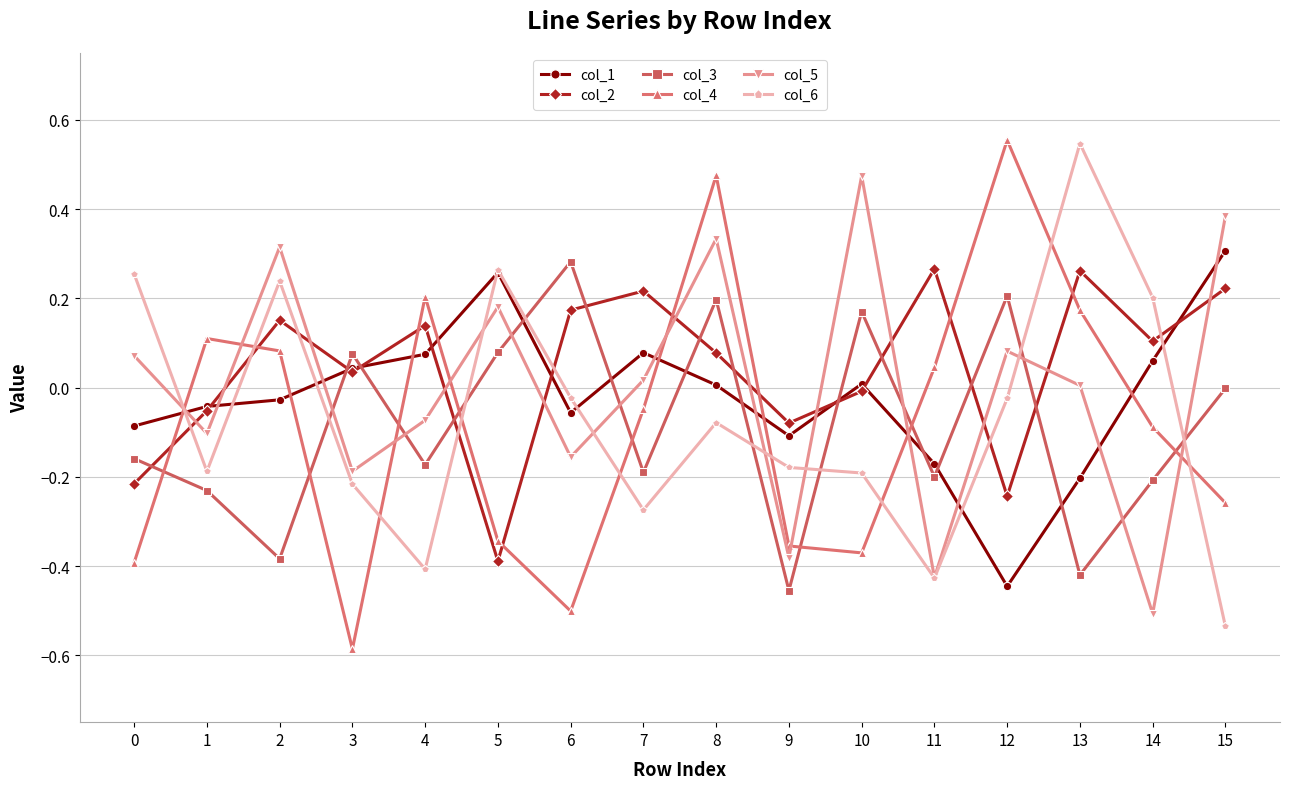

How many negative values does the col_4 series have?

9